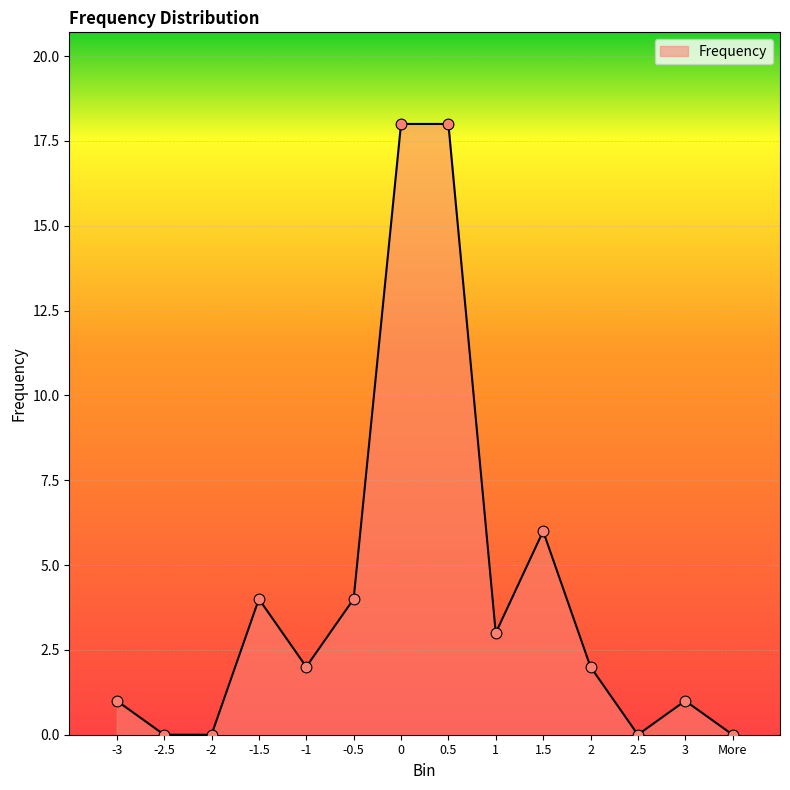

Between -1.5 and 2.5, which is larger?

-1.5